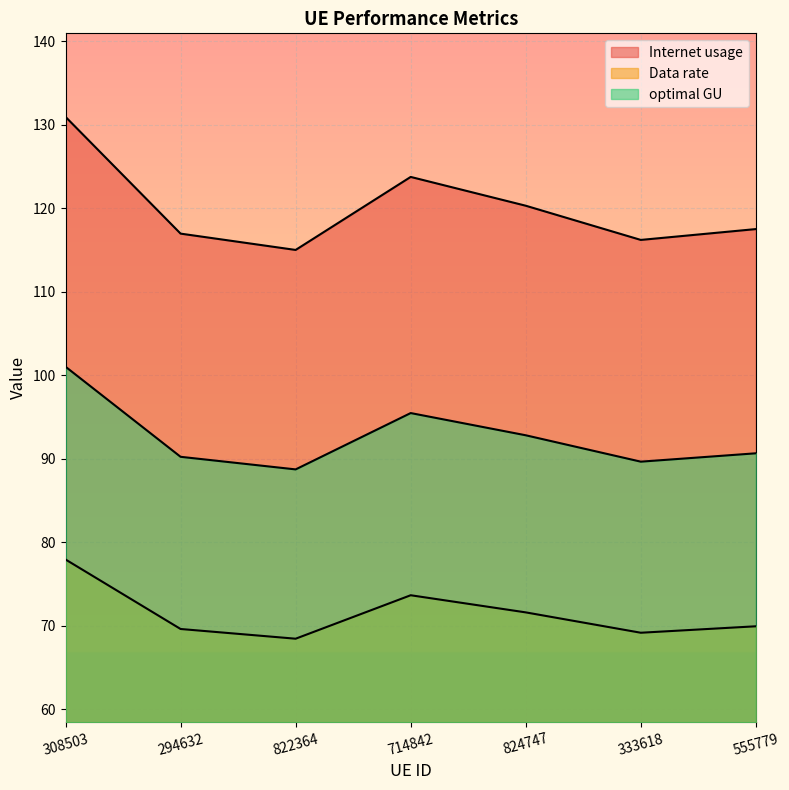

What is the total value across all series at 294632?

276.8